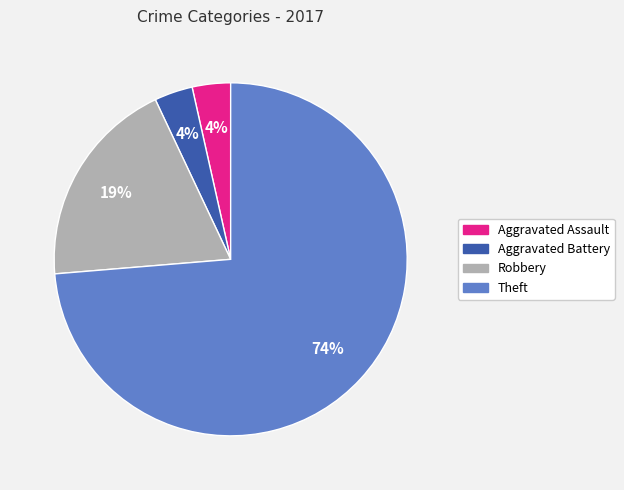

True or false: Robbery accounts for 10% of the total.

False